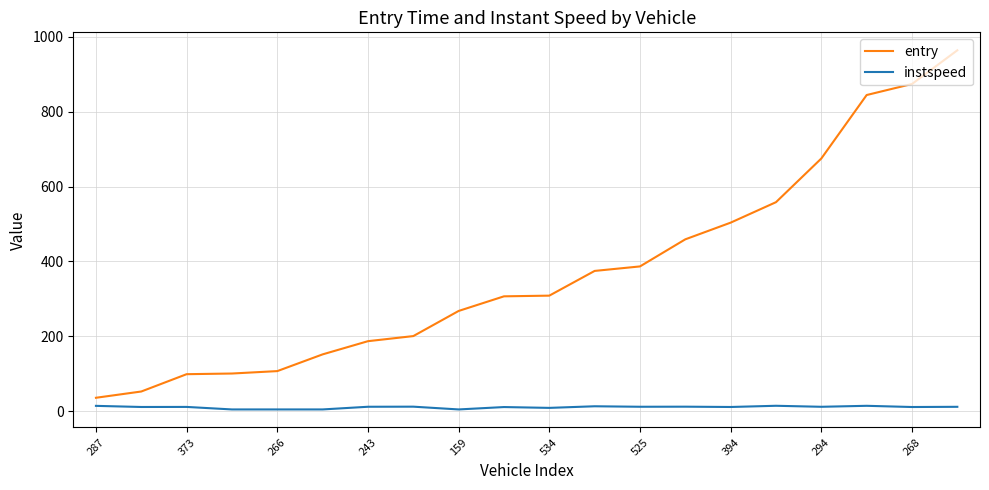

List the series in order of their peak value, highest first.

entry, instspeed